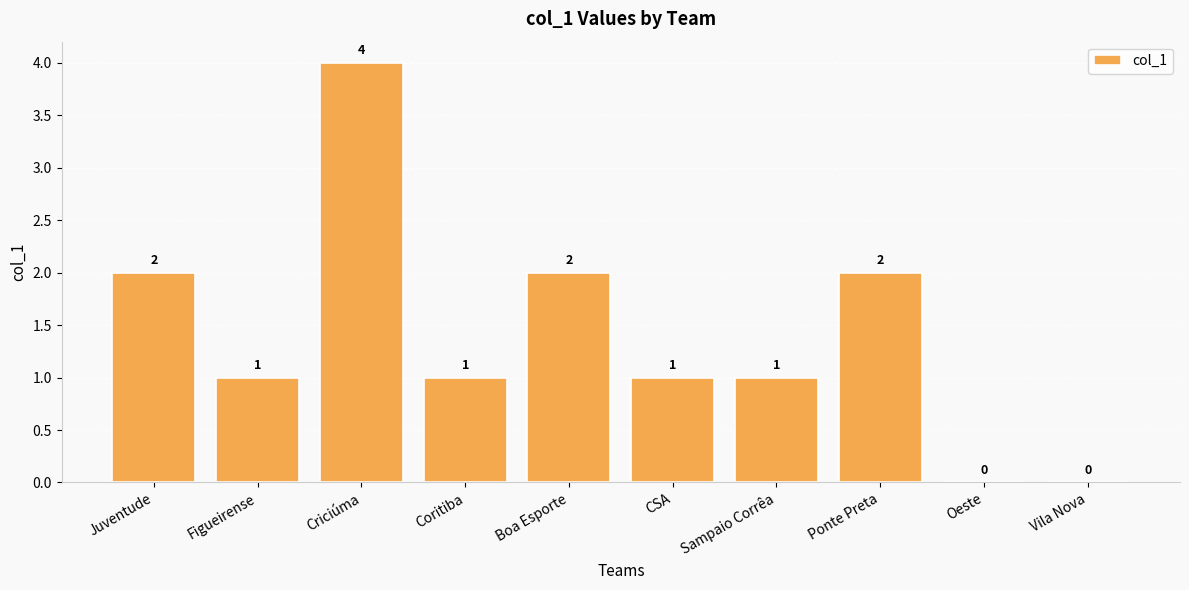

What is the sum of all values?

14